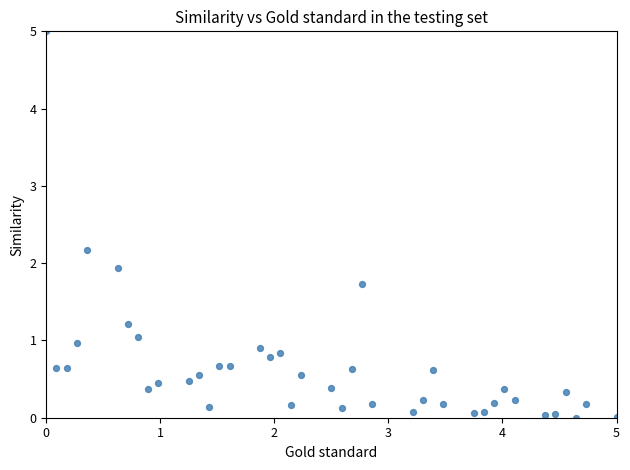

What Y value in the scatter plot is closest to 2?

1.9